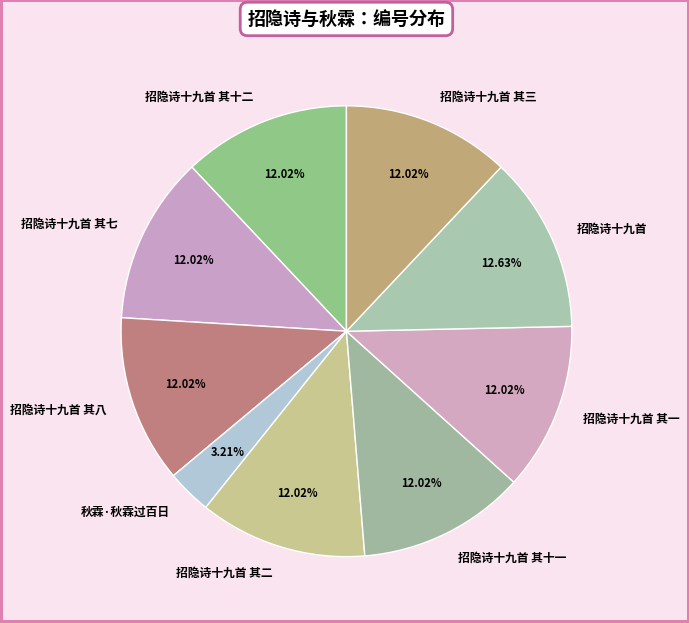

The 招隐诗十九首 其十一 slice represents 12% of the pie. True or false?

True